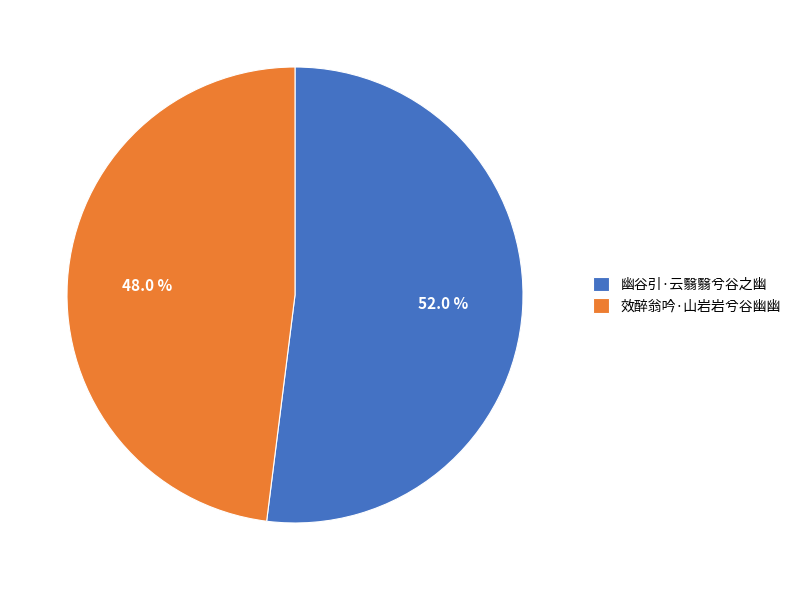

What is the majority slice?

幽谷引·云翳翳兮谷之幽